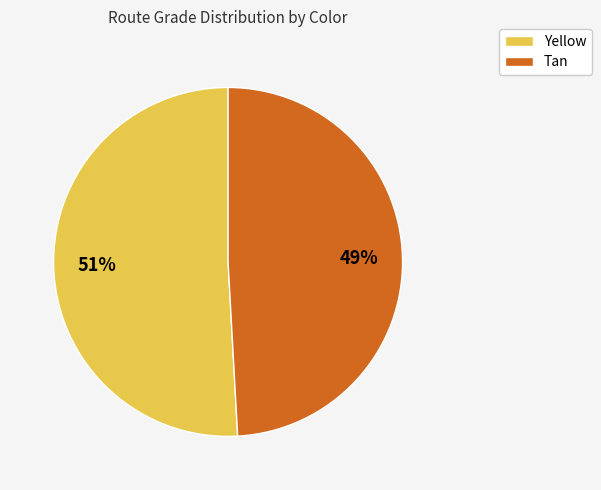

To the nearest percent, what is the combined percentage of Tan and Yellow?

100%